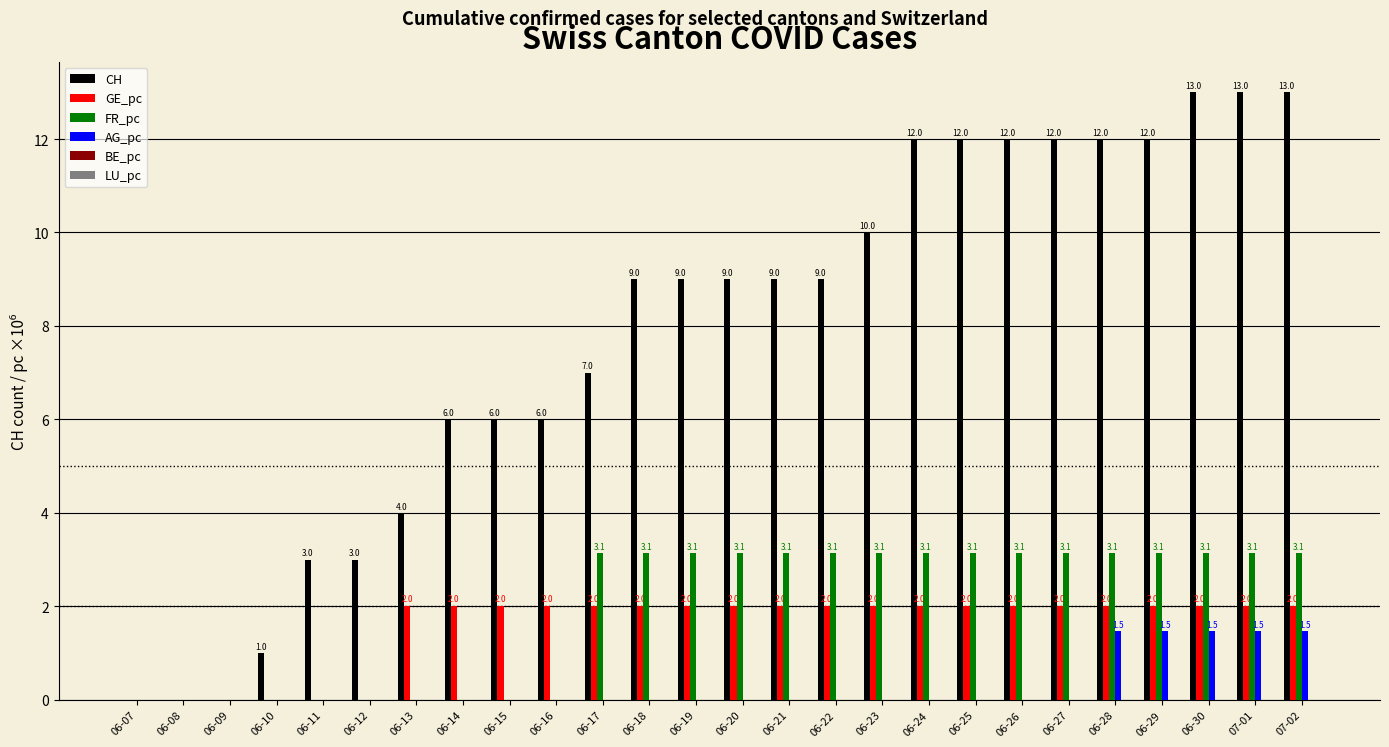

At which label does FR_pc first exceed 3?

06-17